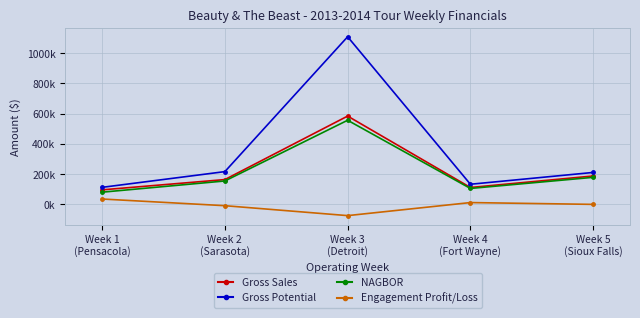

Is this an area chart (filled region under the line)?

No